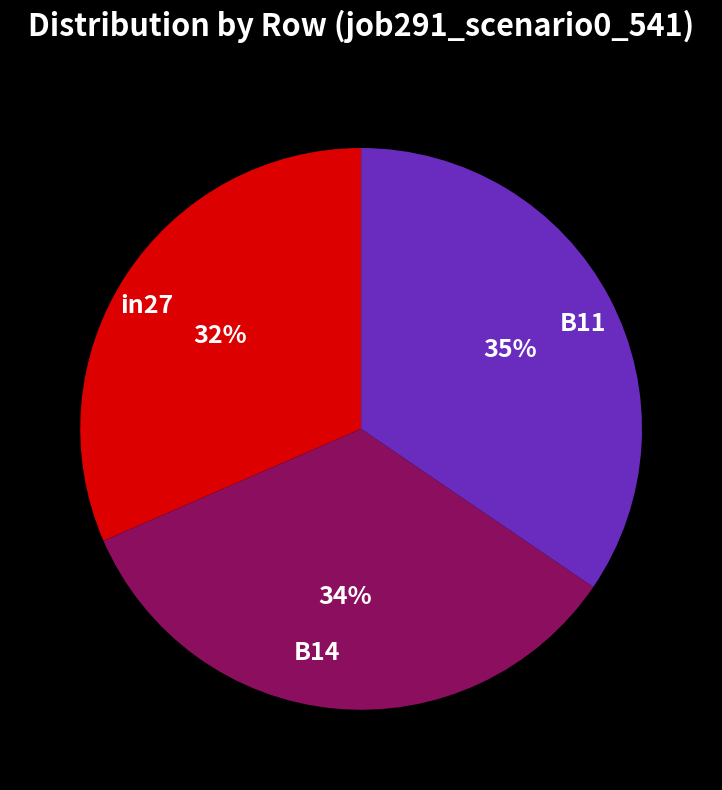

Rank the categories by value from lowest to highest.

in27, B14, B11